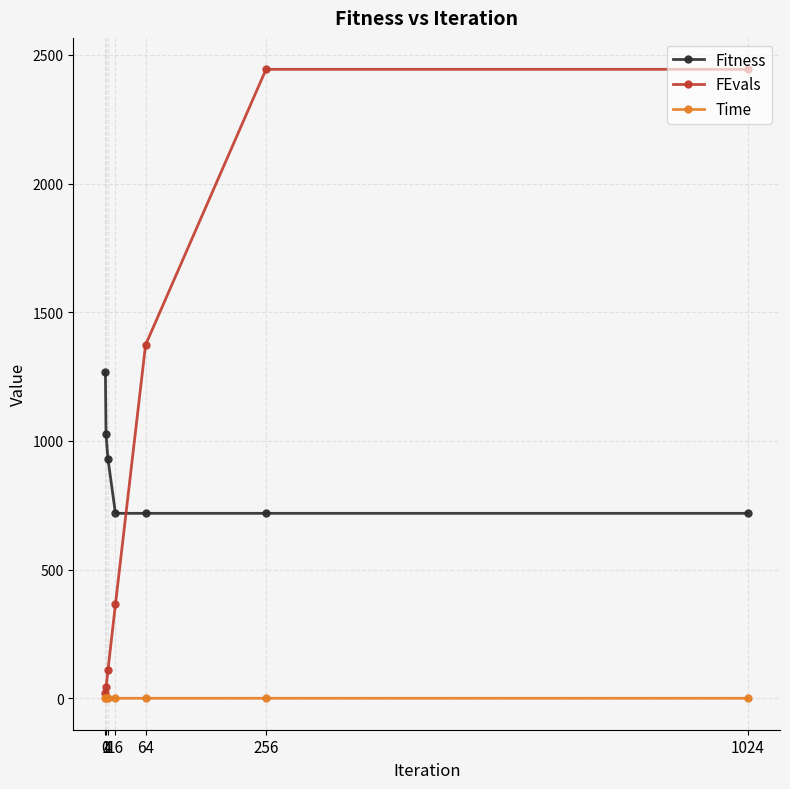

List the series in order of their peak value, highest first.

FEvals, Fitness, Time